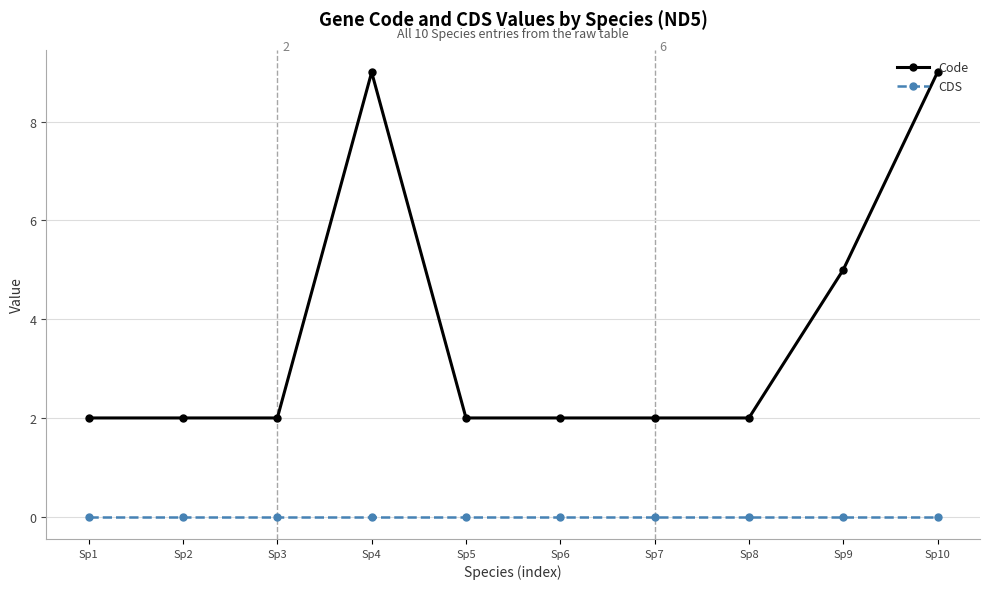

What is the value of the Code point at the 2nd from the left?

2